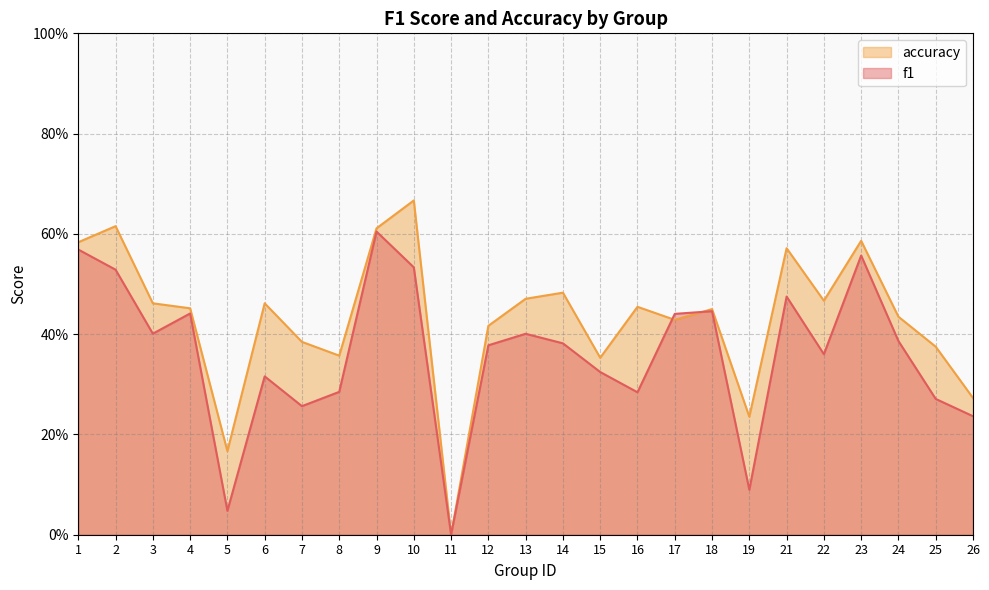

What is the maximum value for accuracy?

0.7